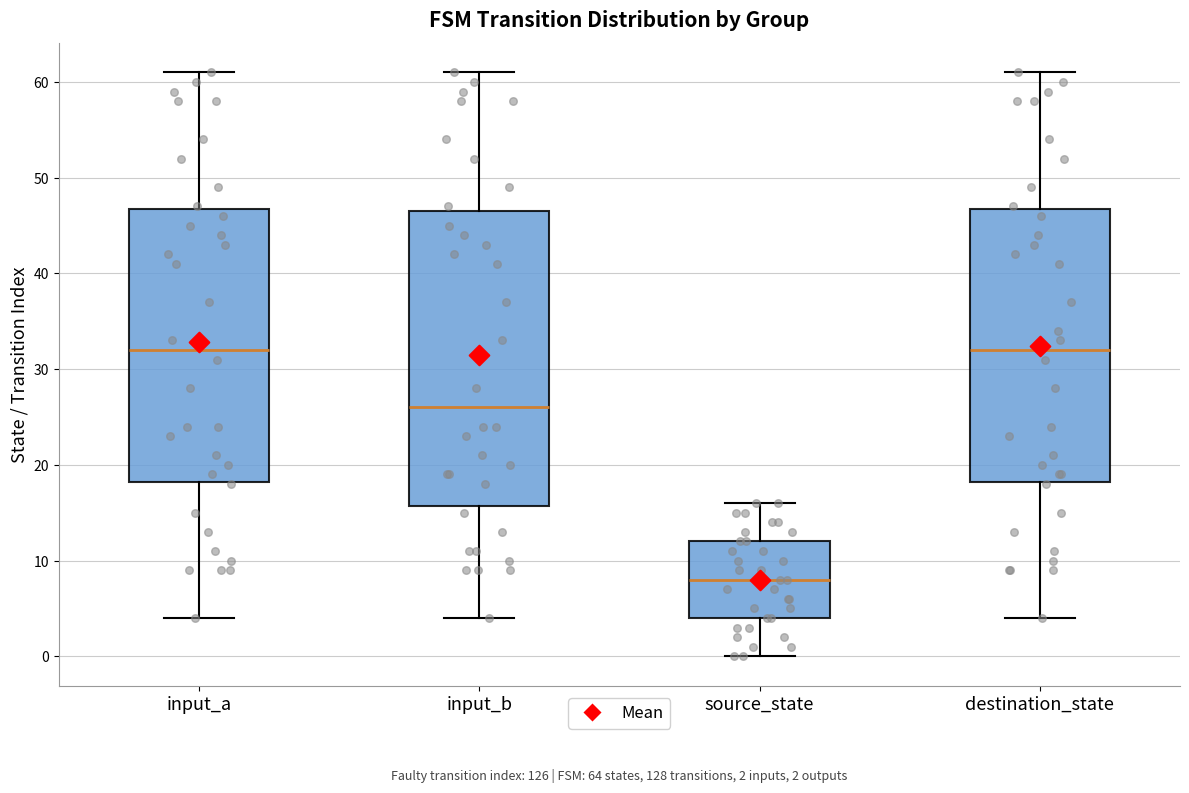

Comparing the boxes themselves (not the whiskers), which one is the tallest?

input_b